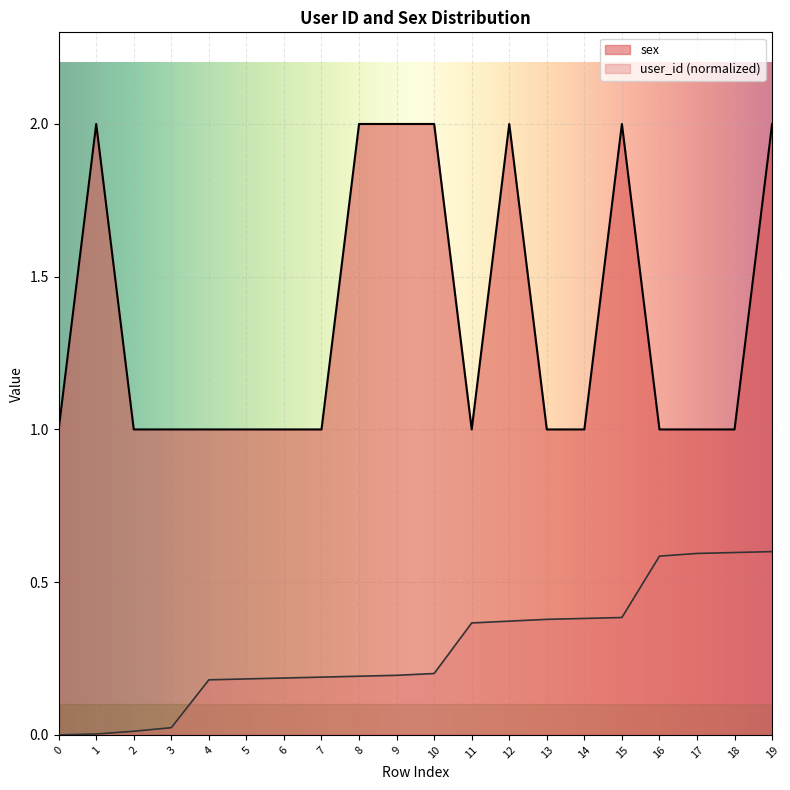

What is the difference between the maximum and minimum values in the sex series?

1.0